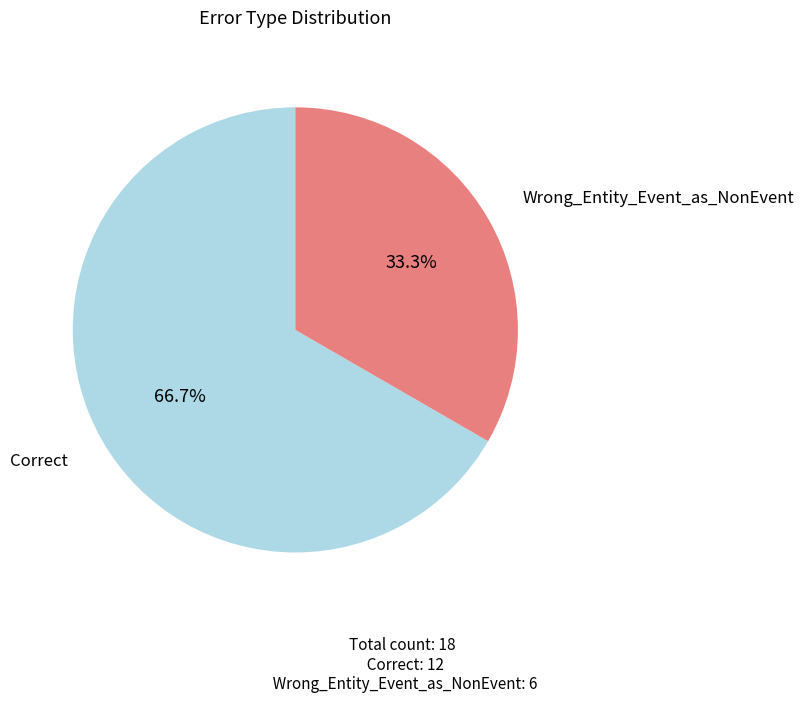

Count the number of slices in the pie.

2